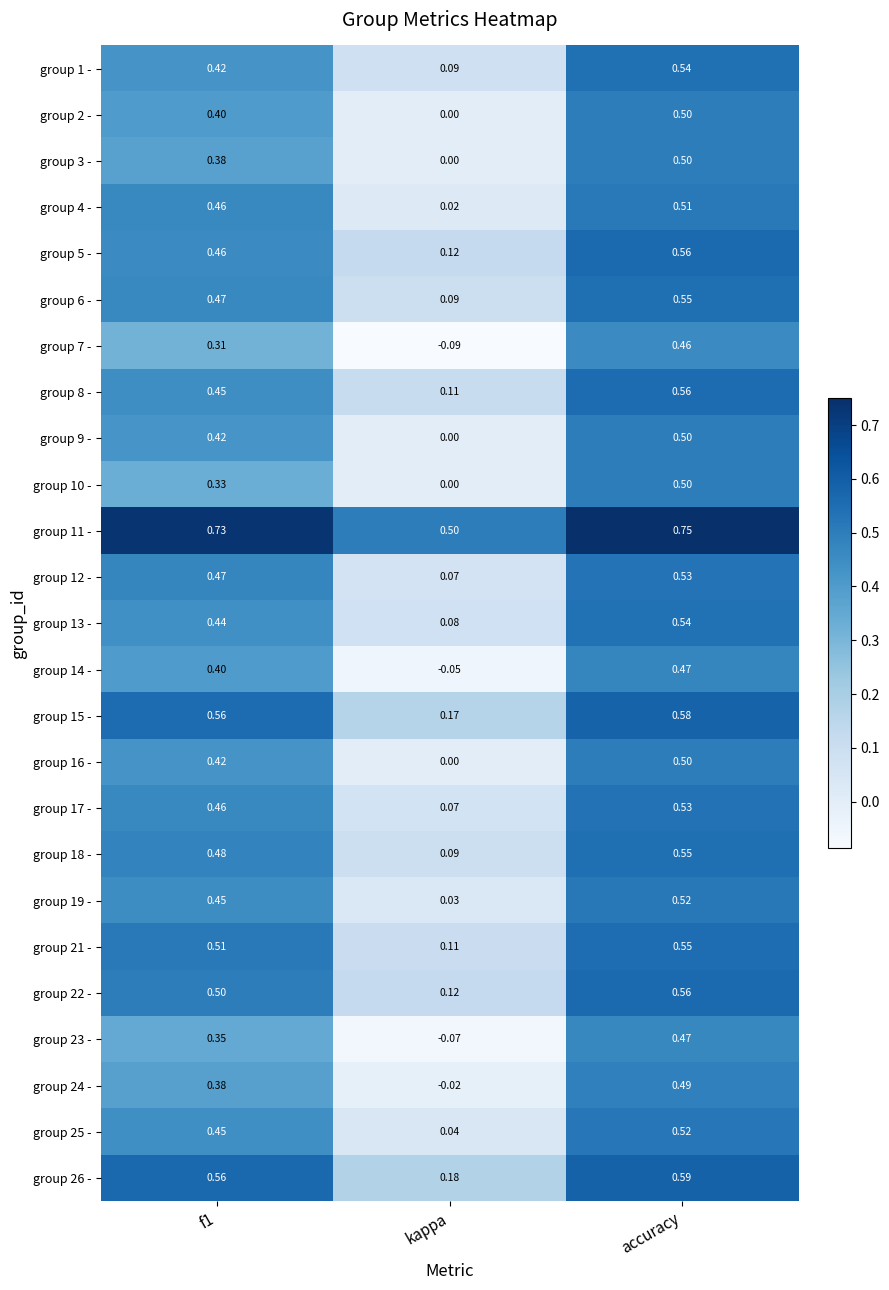

What is the total value across all series at f1?

11.3